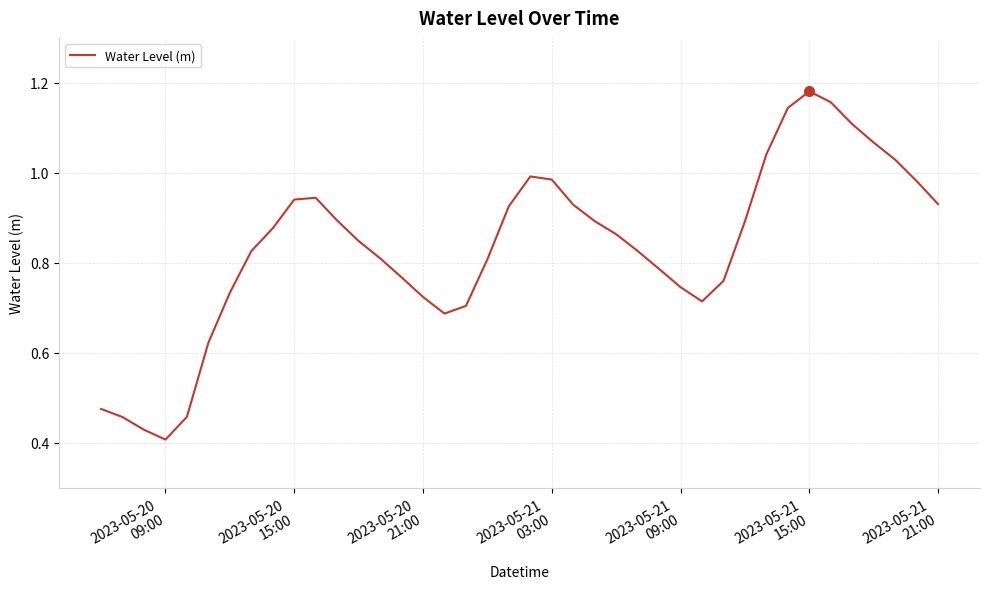

Reading right to left, transcribe all the data shown in this chart.

0.9	1.0	1.0	1.1	1.1	1.2	1.2	1.1	1.0	0.9	0.8	0.7	0.7	0.8	0.8	0.9	0.9	0.9	1.0	1.0	0.9	0.8	0.7	0.7	0.7	0.8	0.8	0.8	0.9	0.9	0.9	0.9	0.8	0.7	0.6	0.5	0.4	0.4	0.5	0.5